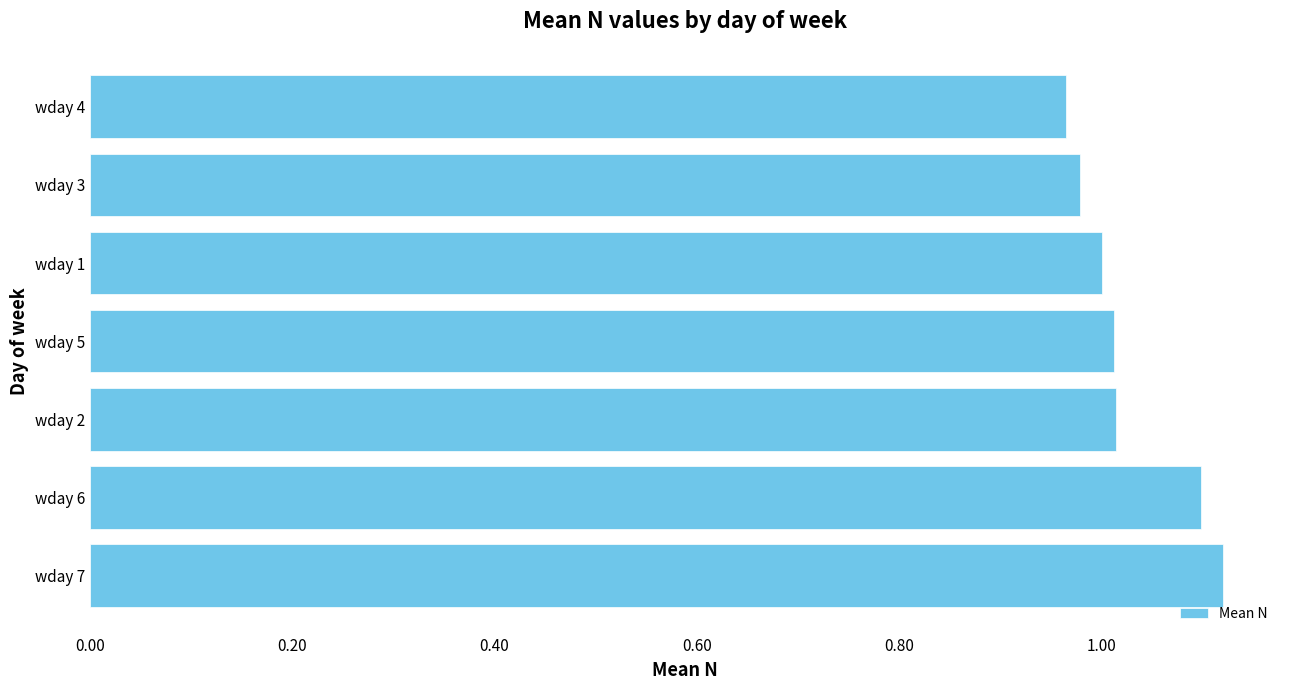

The chart shows a value of 1.0 at wday 5. True or false?

True